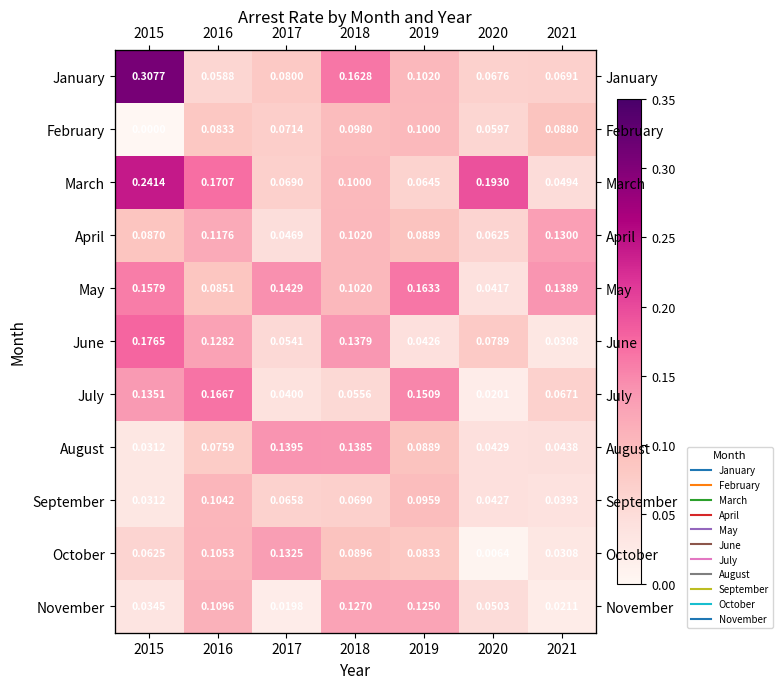

Which series has the widest spread of values?

January